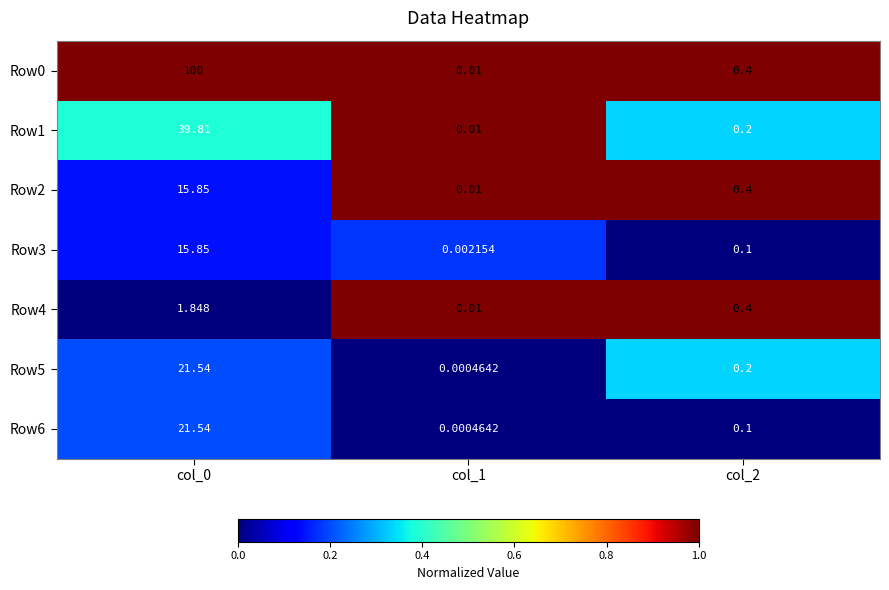

Is the value of Row0 at col_1 greater than the value of Row6 at col_1?

Yes